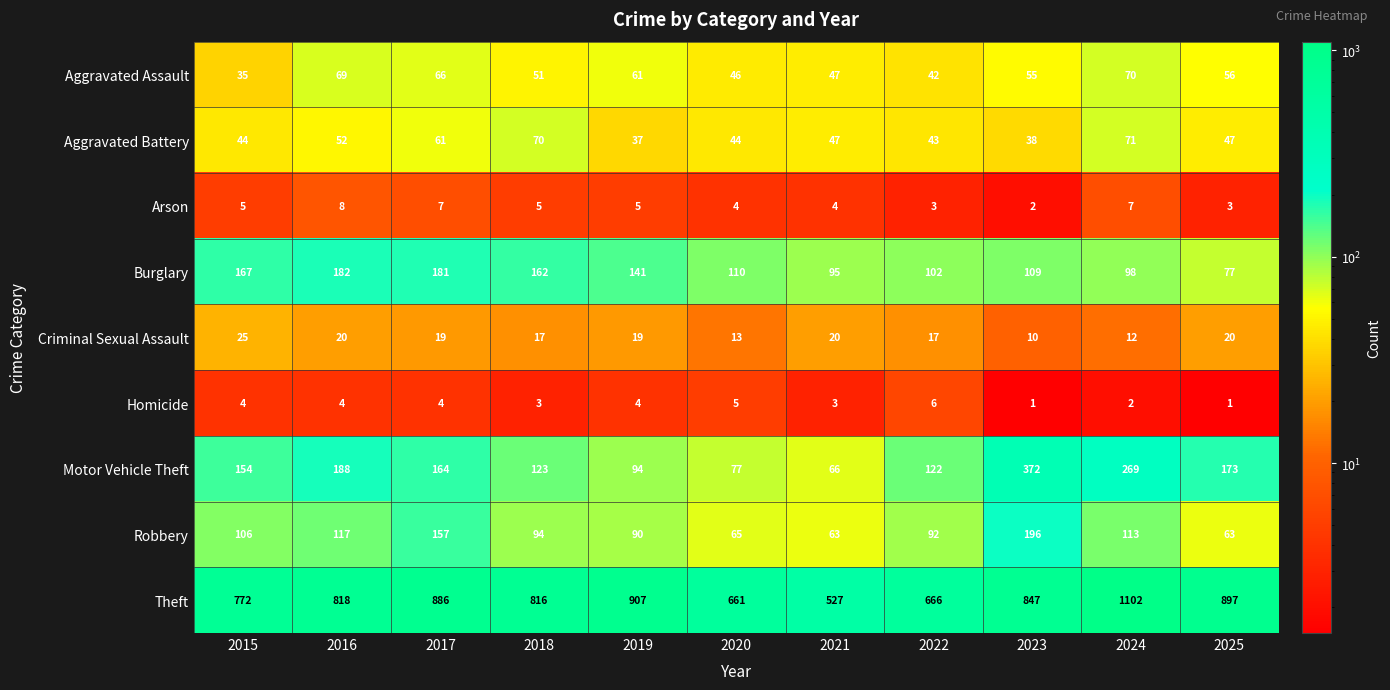

What is the difference between the maximum and minimum values in the Homicide series?

5